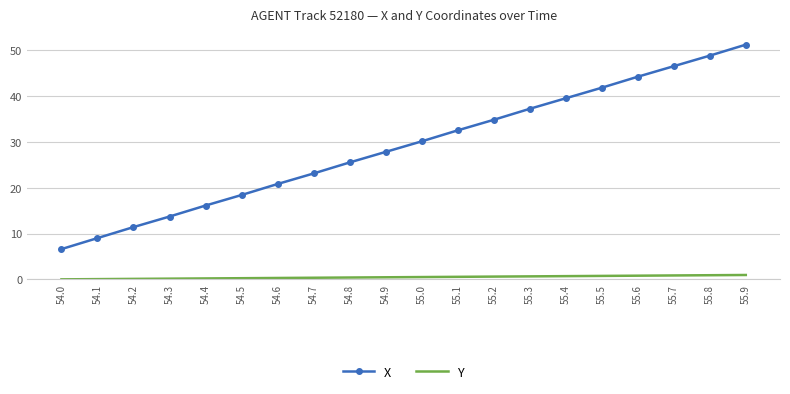

Which series changed the most between 54.3 and 55.5?

X